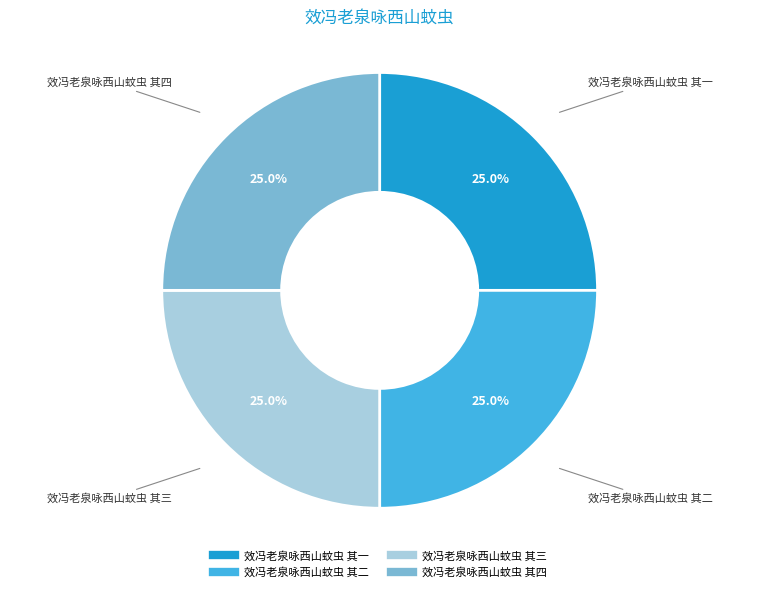

What is the total percentage of 效冯老泉咏西山蚊虫 其四 and 效冯老泉咏西山蚊虫 其一?

50.0%